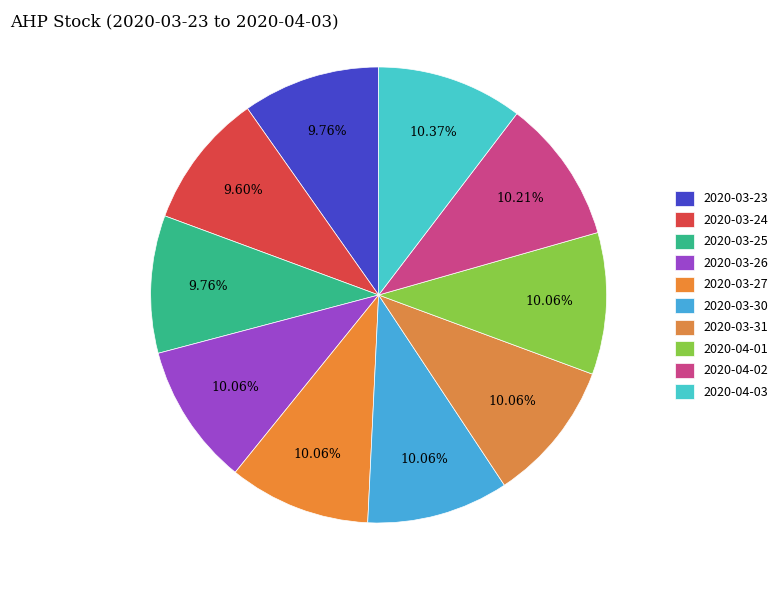

What percentage is NOT represented by 2020-04-01?

89.9%